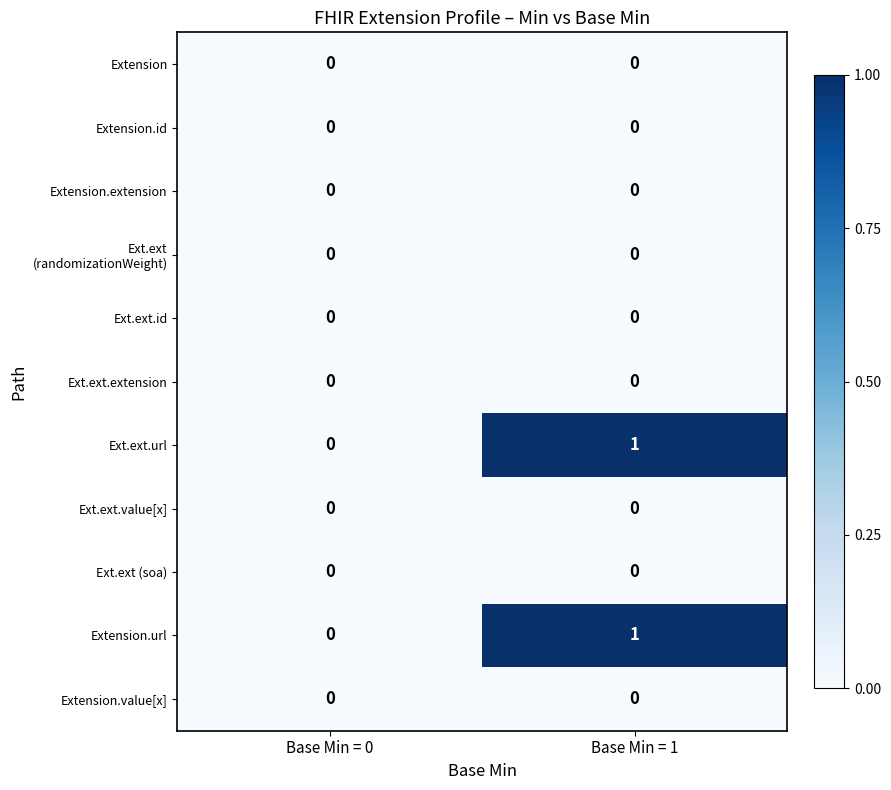

How many data points does each series have?

2